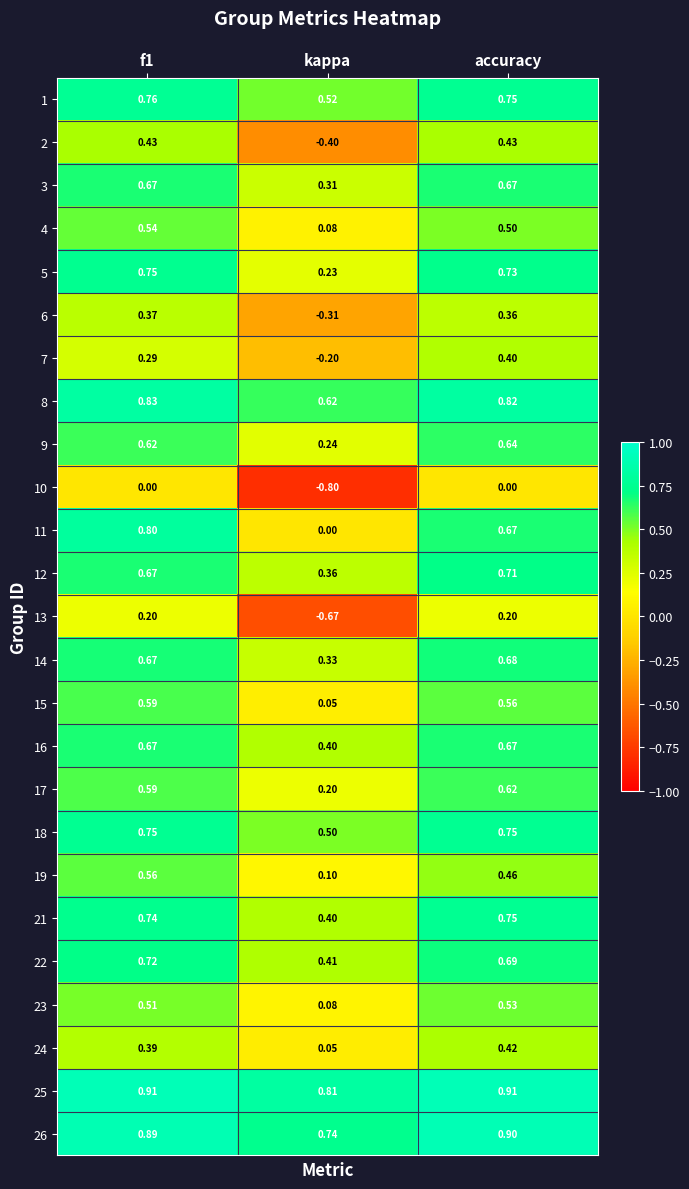

At which category is the sum across all series the highest?

f1